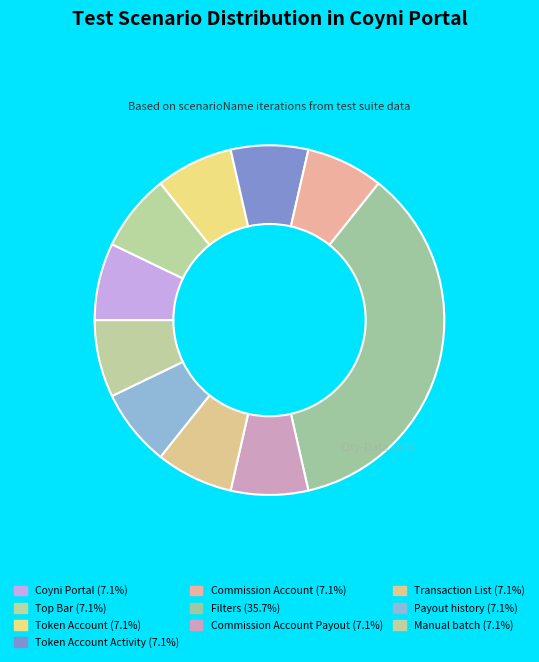

How many slices are in this pie chart?

10